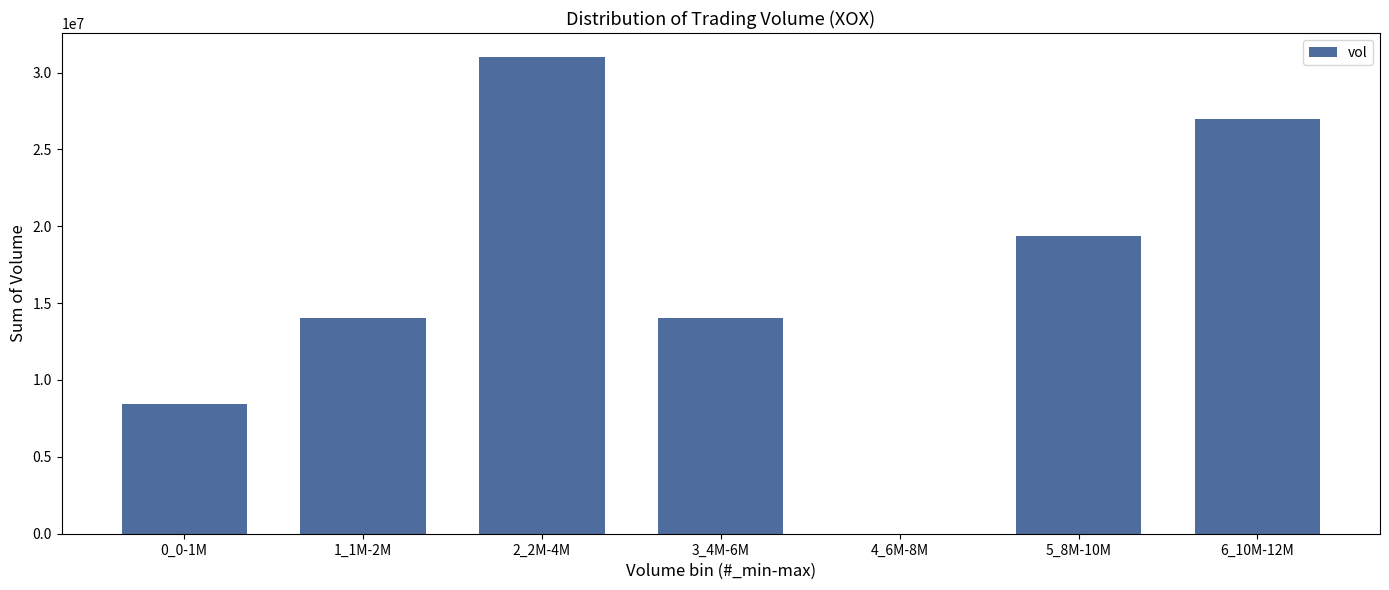

The value at 4_6M-8M is -15553271. True or false?

False